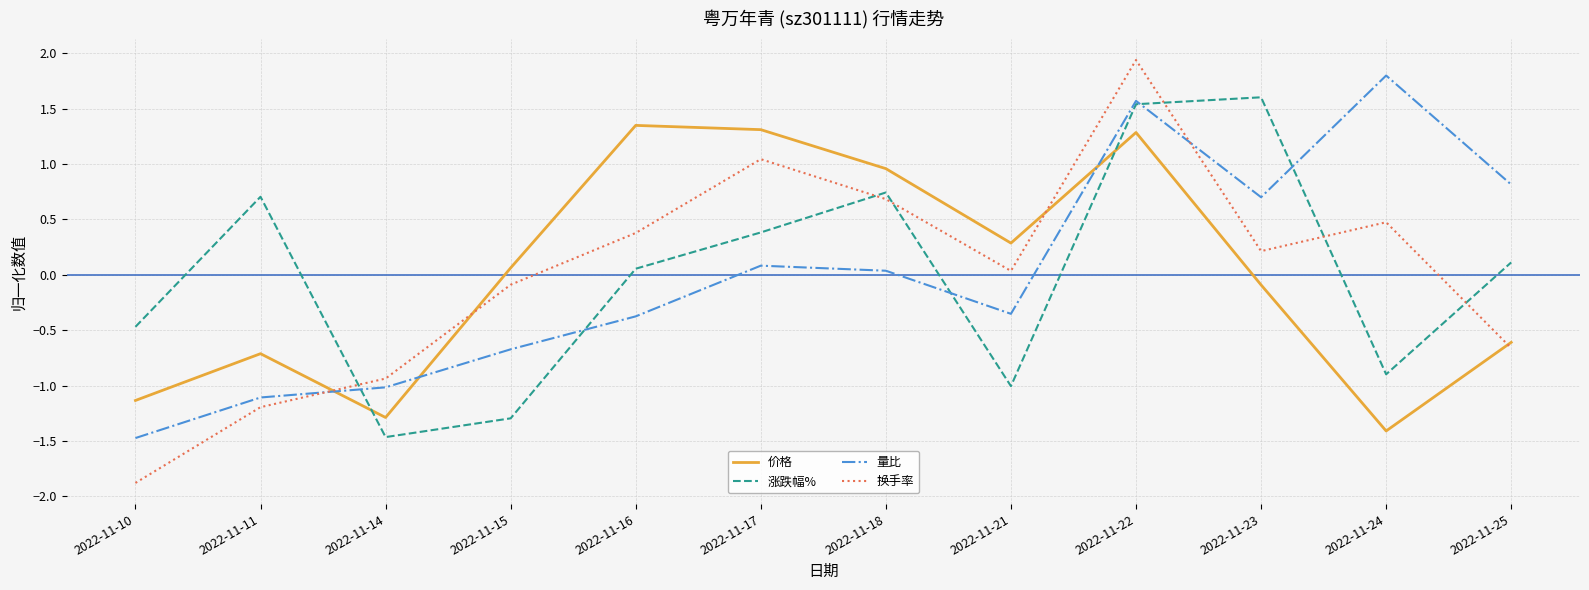

What is the highest value of the 量比 series?

1.8